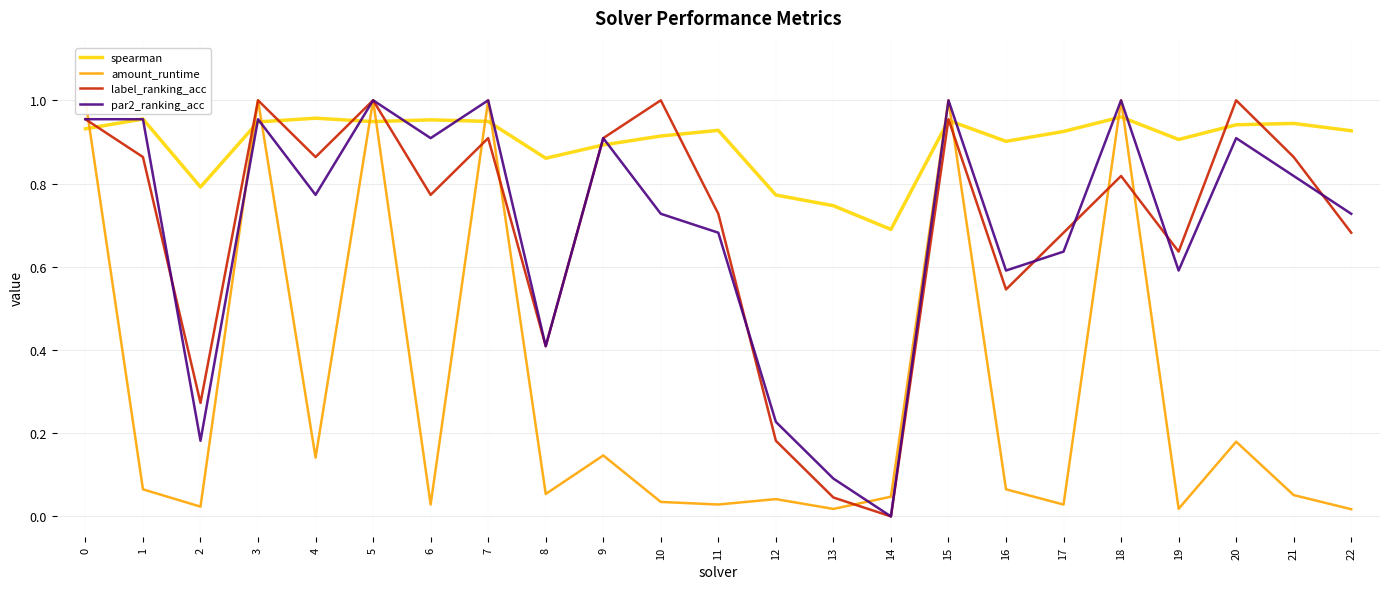

What is the average value of the label_ranking_acc series?

0.7